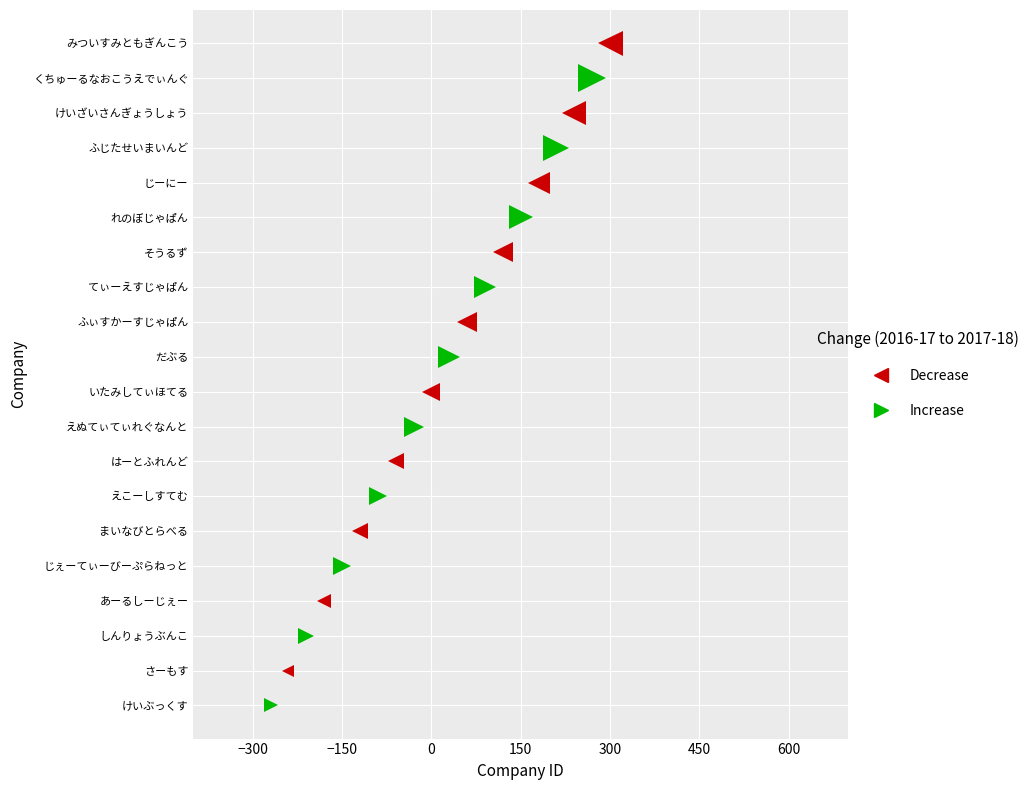

What is the label of the 14th point from the left?

そうるず